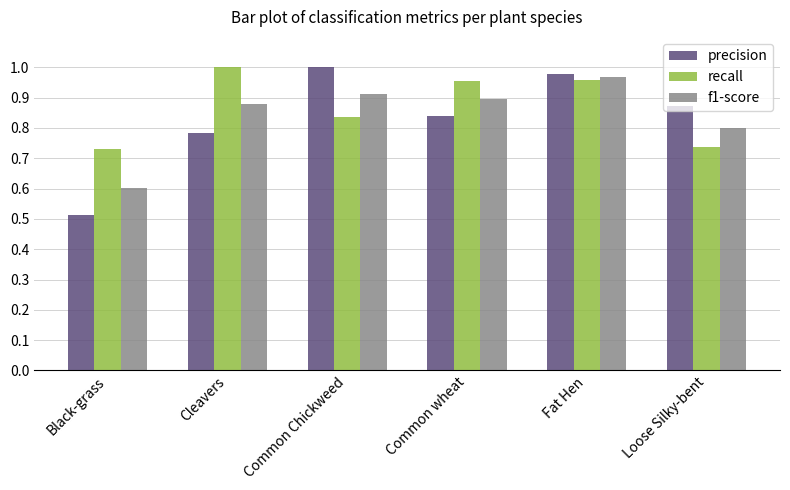

Which category has the lowest value across all series?

Black-grass